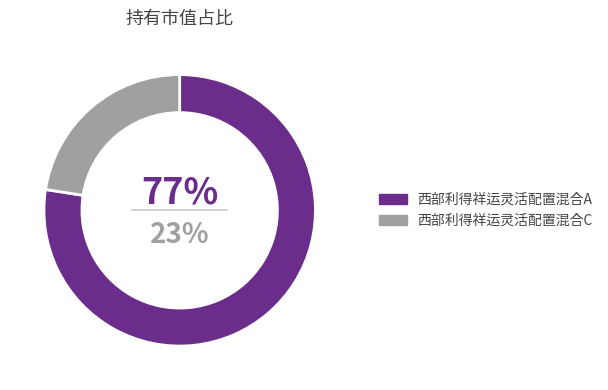

The 西部利得祥运灵活配置混合C slice represents 23% of the pie. True or false?

True